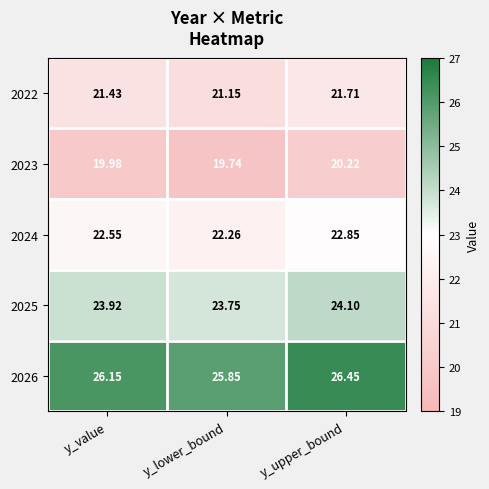

Between y_value and y_lower_bound, which series saw the biggest shift?

2026